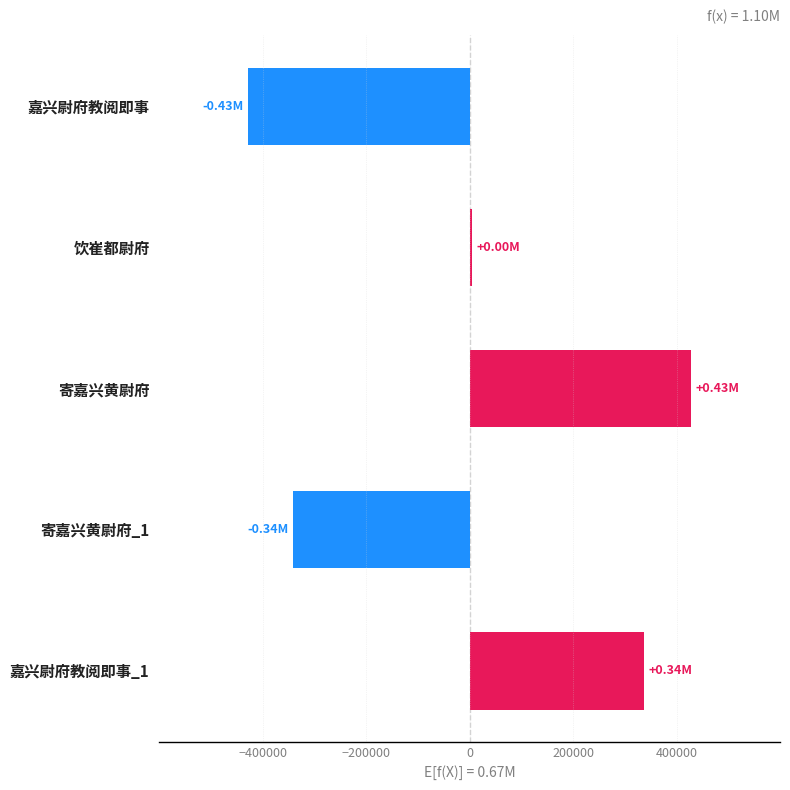

What is the label of the 4th bar from the bottom?

饮崔都尉府